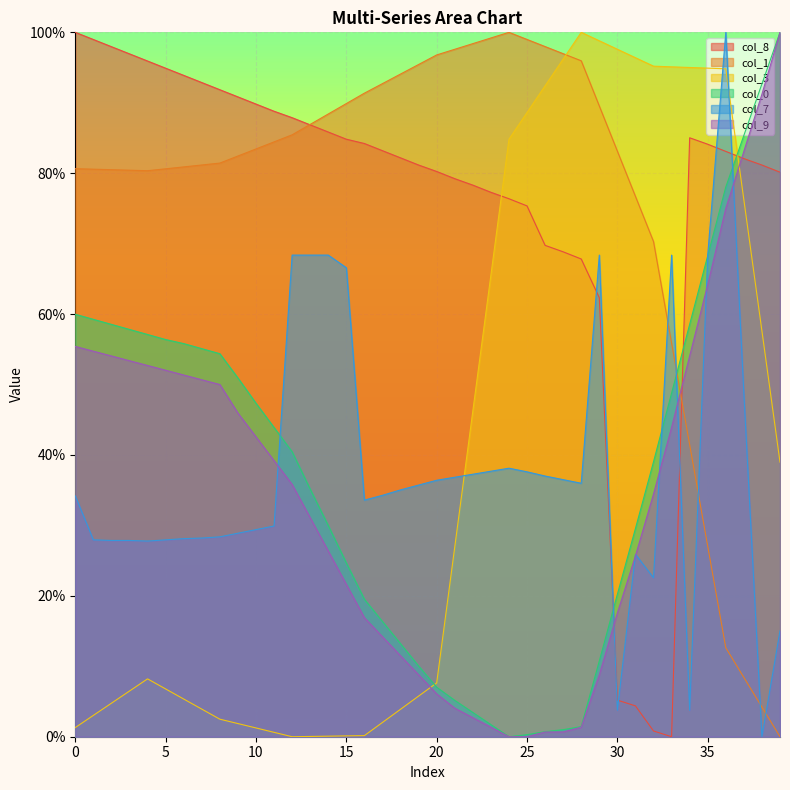

What is the sum of the col_7 values at 14 and 38?

68.4